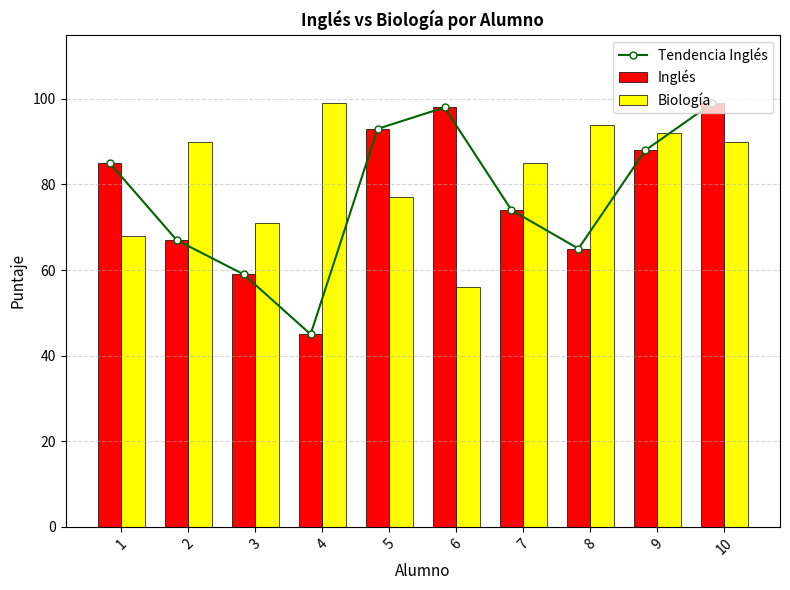

What is the difference between the Biología values at 8 and 1?

26